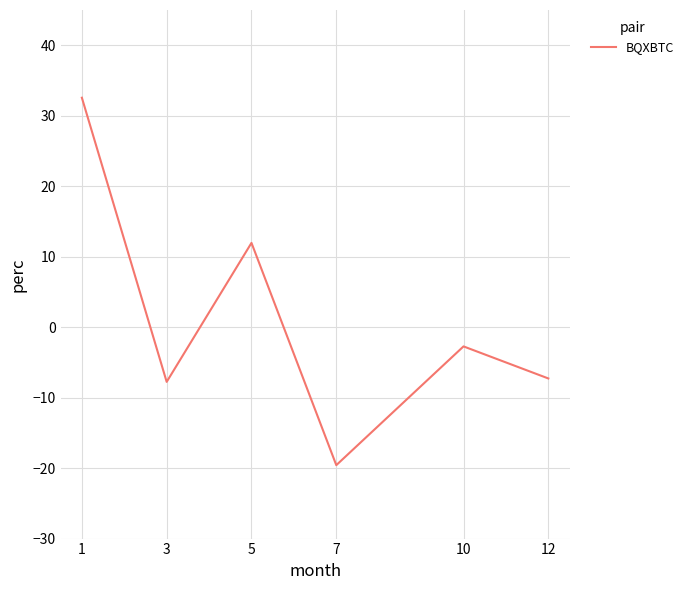

Is it true that the value at 5 is 12.0?

True